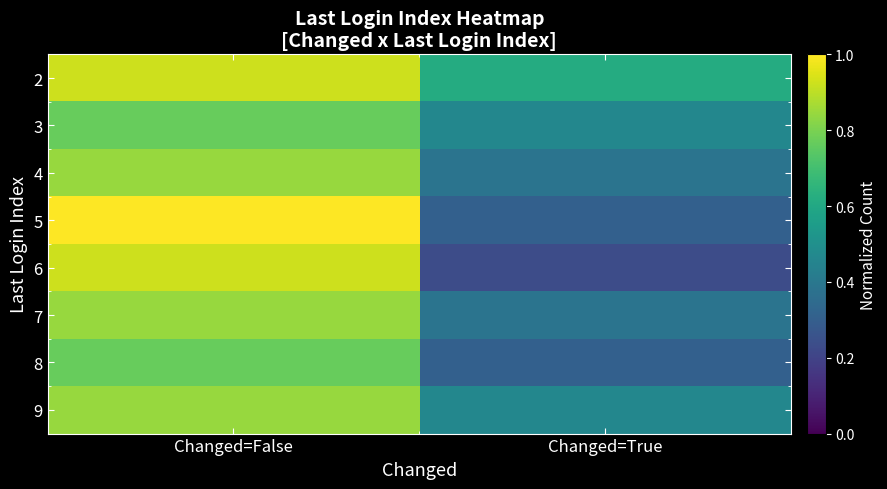

What is the maximum value shown in the chart?

1.0